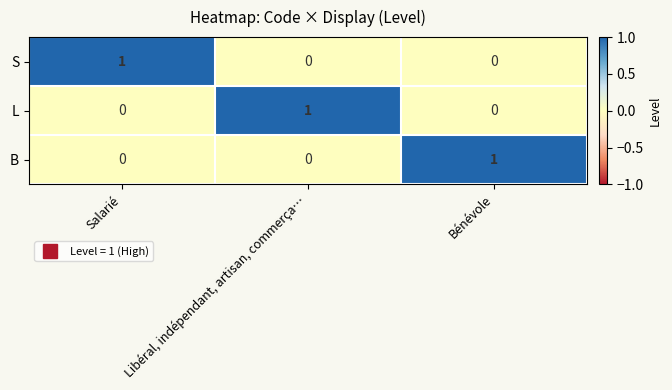

How many data points does each series have?

3